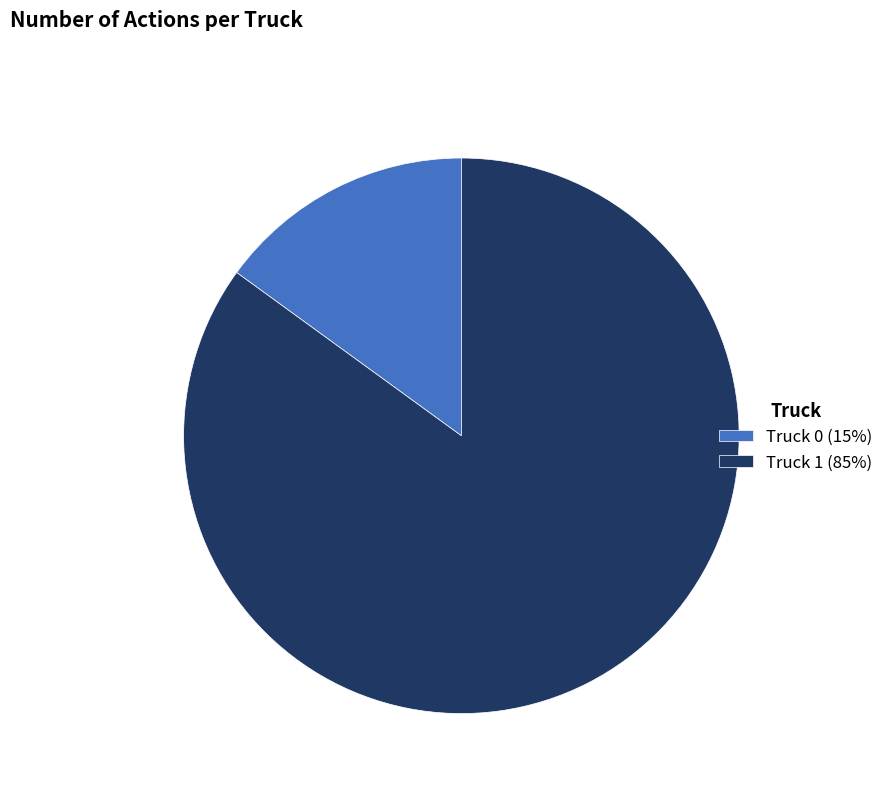

Approximately how many times larger is the value at Truck 1 compared to Truck 0?

5.7